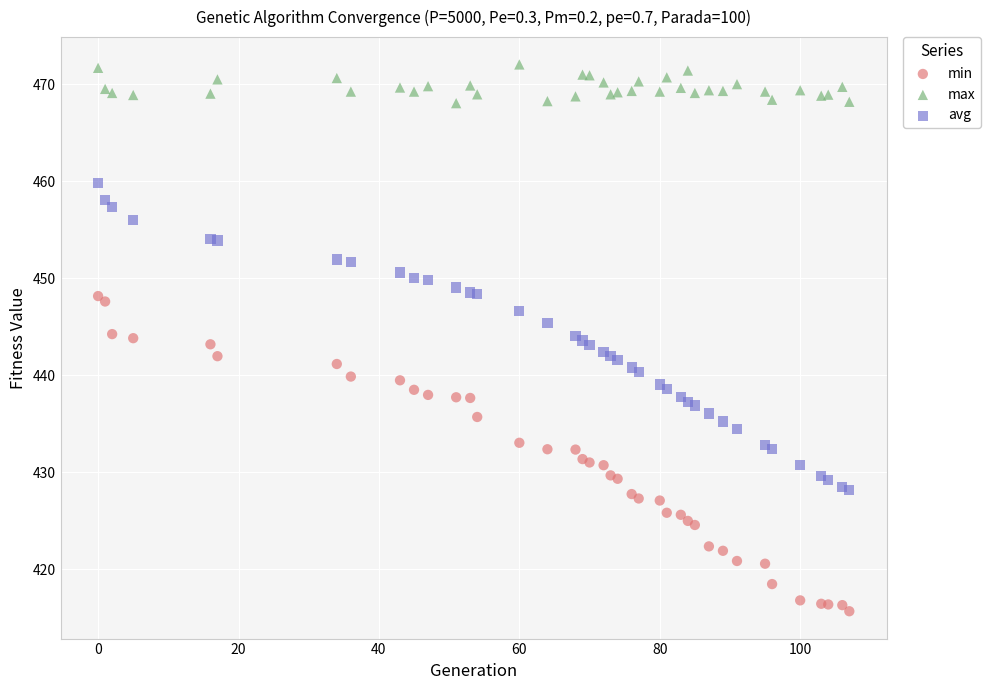

What is the X range (max minus min) for the scatter plot?

107.0